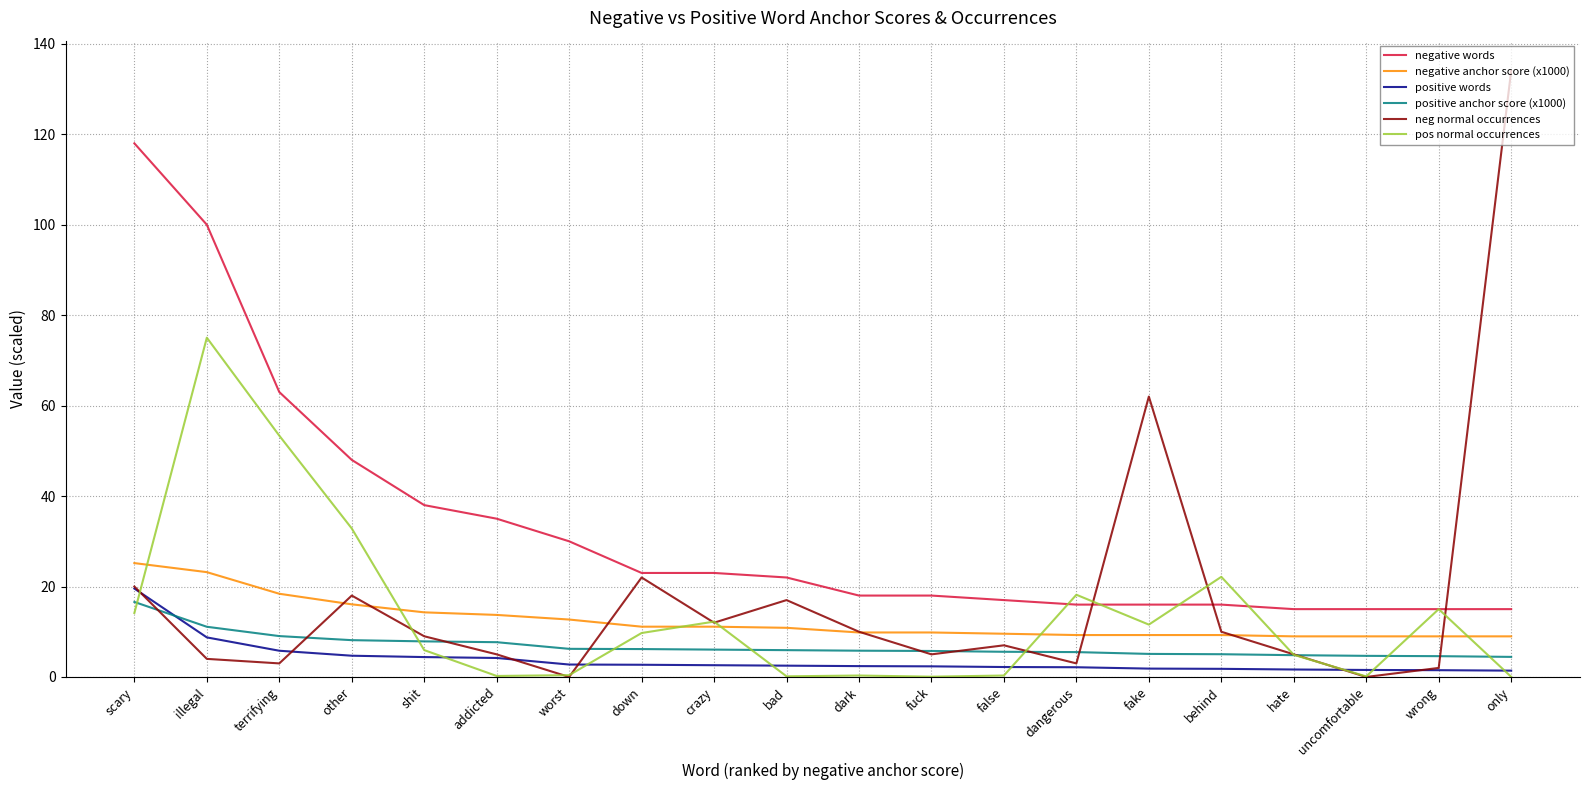

What are all the series names shown in the legend?

negative words, negative anchor score (x1000), positive words, positive anchor score (x1000), neg normal occurrences, pos normal occurrences